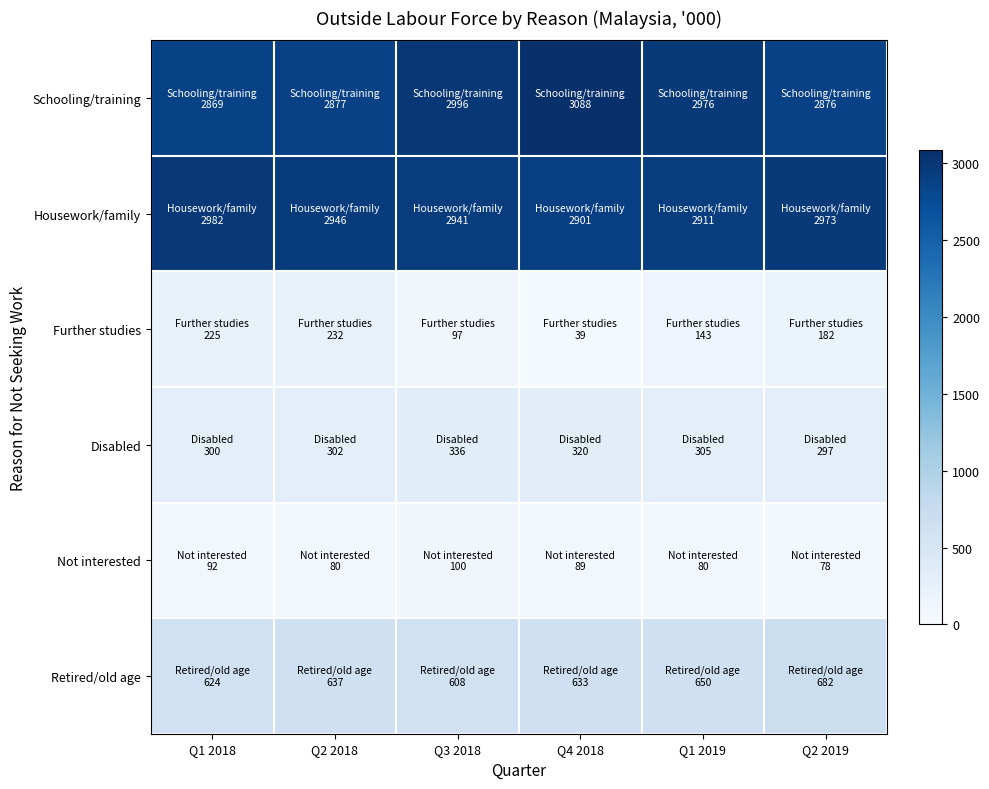

Reading right to left, extract all data points from this chart.

Schooling/training: Q2 2019=2875.9	Q1 2019=2975.8	Q4 2018=3088.3	Q3 2018=2995.8	Q2 2018=2876.8	Q1 2018=2869.0
Housework/family: Q2 2019=2973.3	Q1 2019=2910.6	Q4 2018=2900.7	Q3 2018=2941.0	Q2 2018=2945.9	Q1 2018=2982.4
Further studies: Q2 2019=181.7	Q1 2019=142.9	Q4 2018=39.4	Q3 2018=96.7	Q2 2018=231.7	Q1 2018=225.2
Disabled: Q2 2019=296.9	Q1 2019=305.4	Q4 2018=320.1	Q3 2018=335.8	Q2 2018=301.8	Q1 2018=300.5
Not interested: Q2 2019=78.2	Q1 2019=79.9	Q4 2018=89.1	Q3 2018=100.5	Q2 2018=80.1	Q1 2018=92.5
Retired/old age: Q2 2019=682.1	Q1 2019=649.6	Q4 2018=633.2	Q3 2018=608.1	Q2 2018=637.2	Q1 2018=624.1